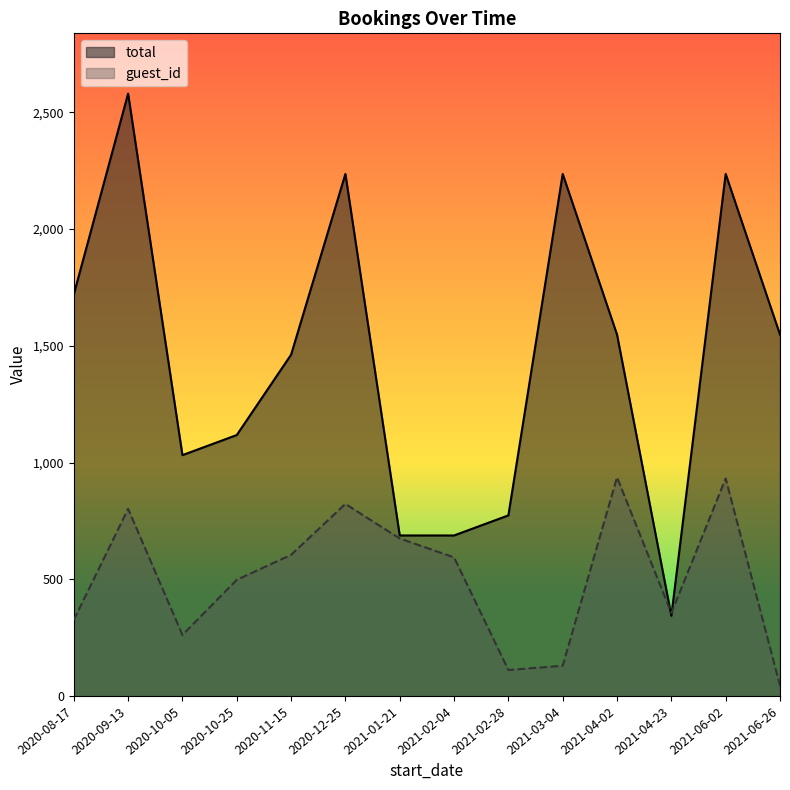

Which label corresponds to the largest value in the chart?

2020-09-13